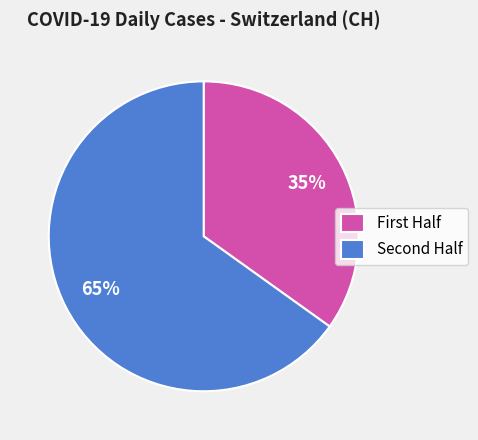

Is there a majority slice in this chart?

Yes